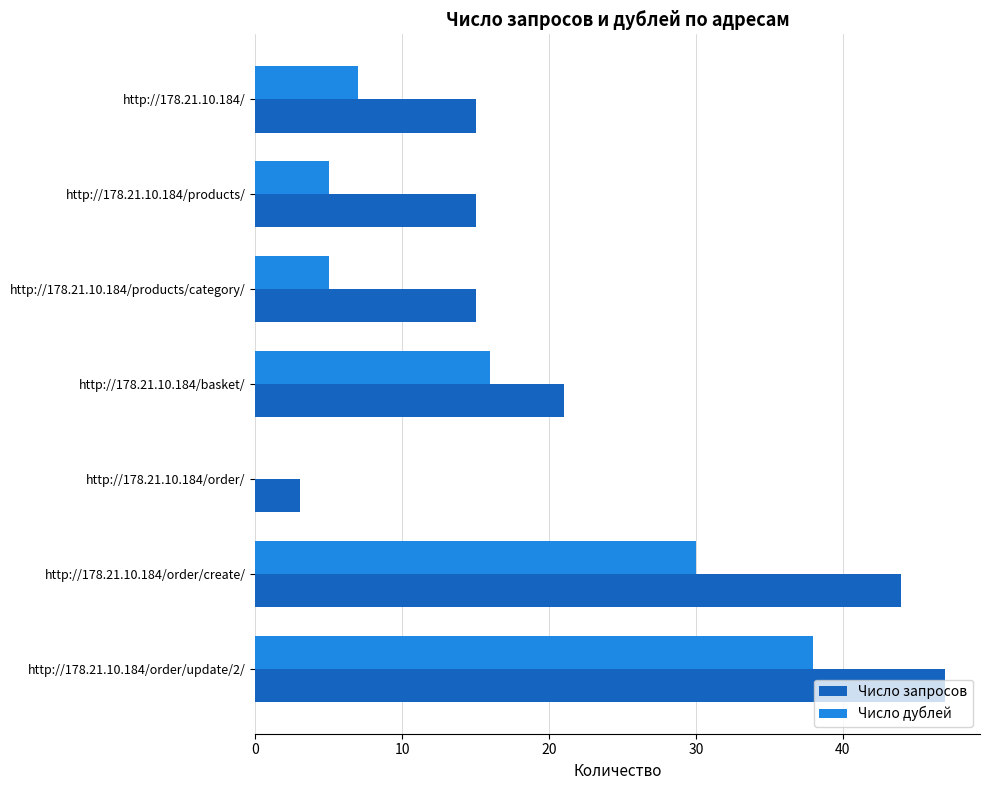

Which series changed the most between http://178.21.10.184/basket/ and http://178.21.10.184/order/update/2/?

Число запросов